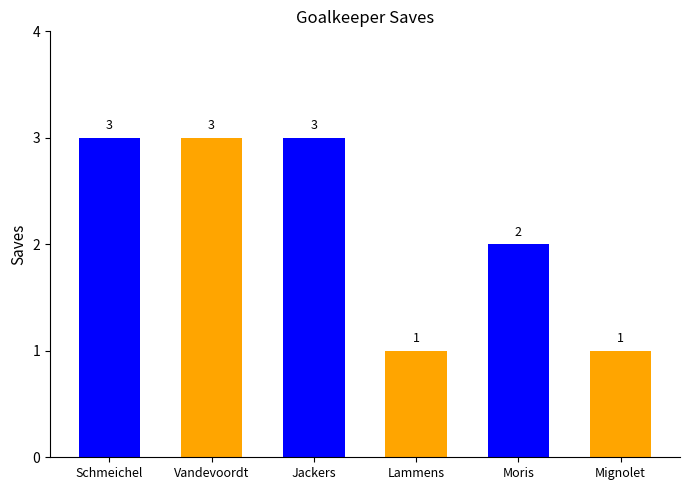

What is the ratio of the value at Schmeichel to the value at Jackers?

1.0